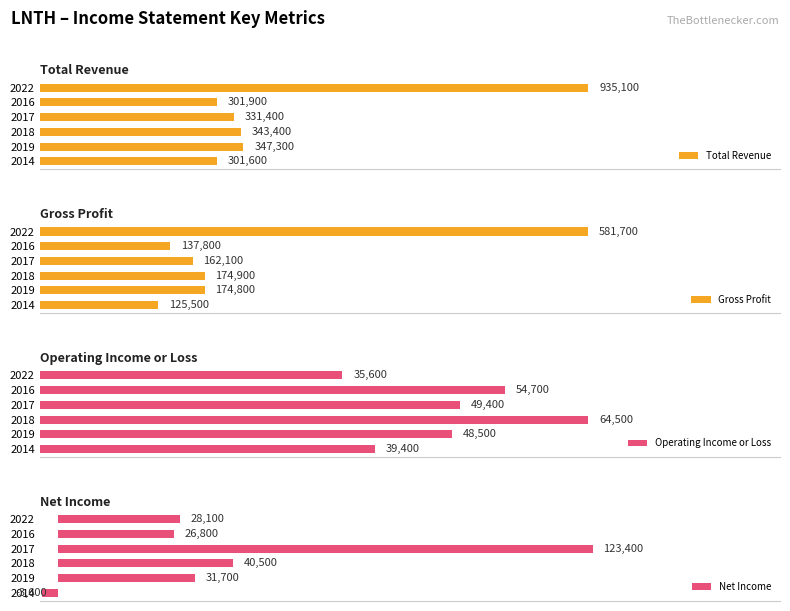

Is the value of Gross Profit at 2022 greater than the value of Net Income at 2014?

Yes